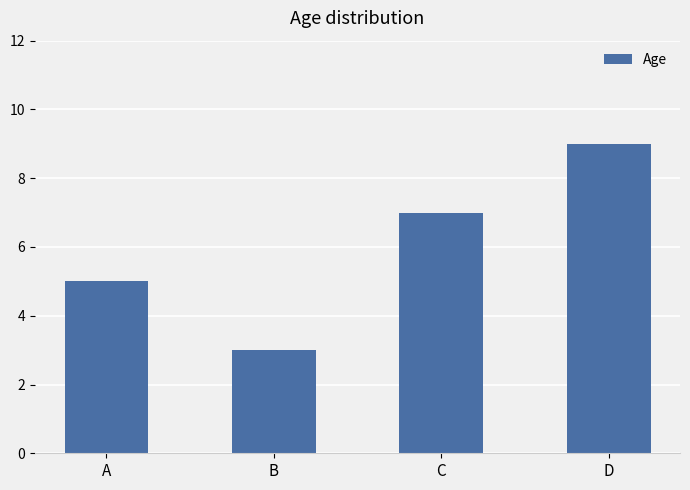

What is the approximate value at D?

9